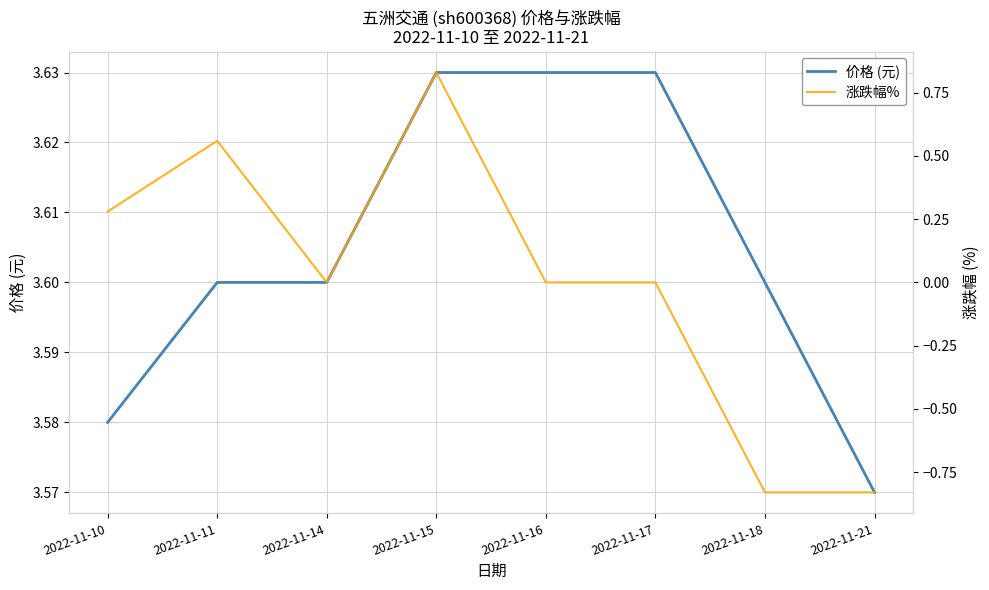

How many interior local valleys does the 涨跌幅% series have?

1